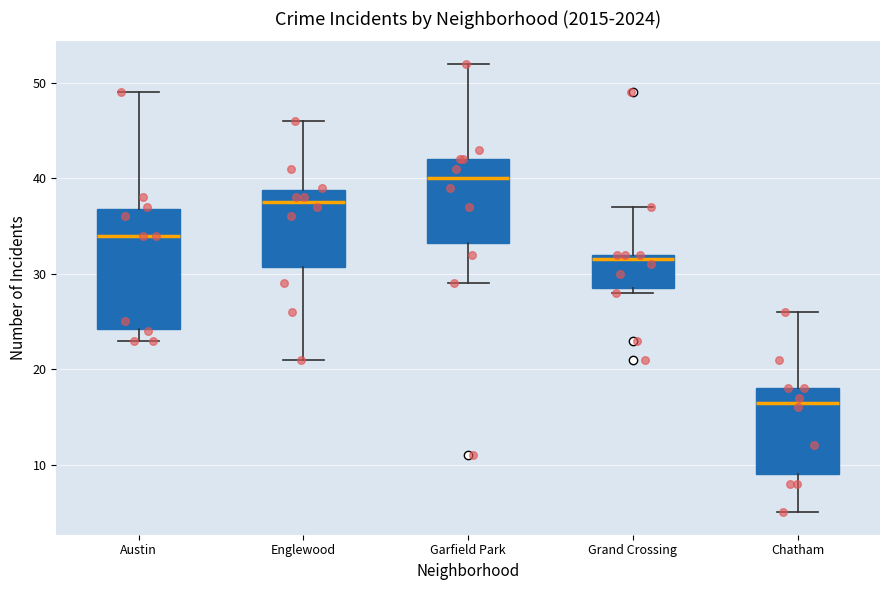

Which box has the highest median line?

Garfield Park